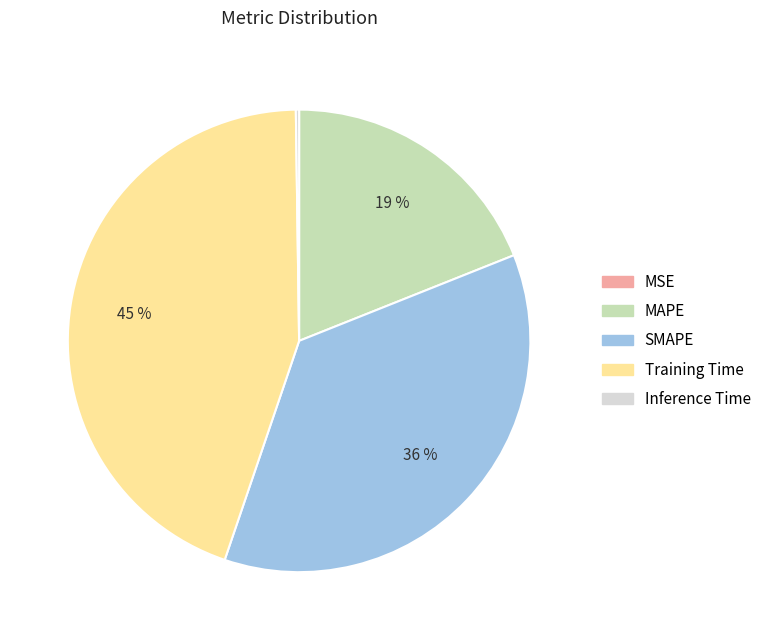

To the nearest percent, what is the difference between the largest and smallest slice percentages?

45%